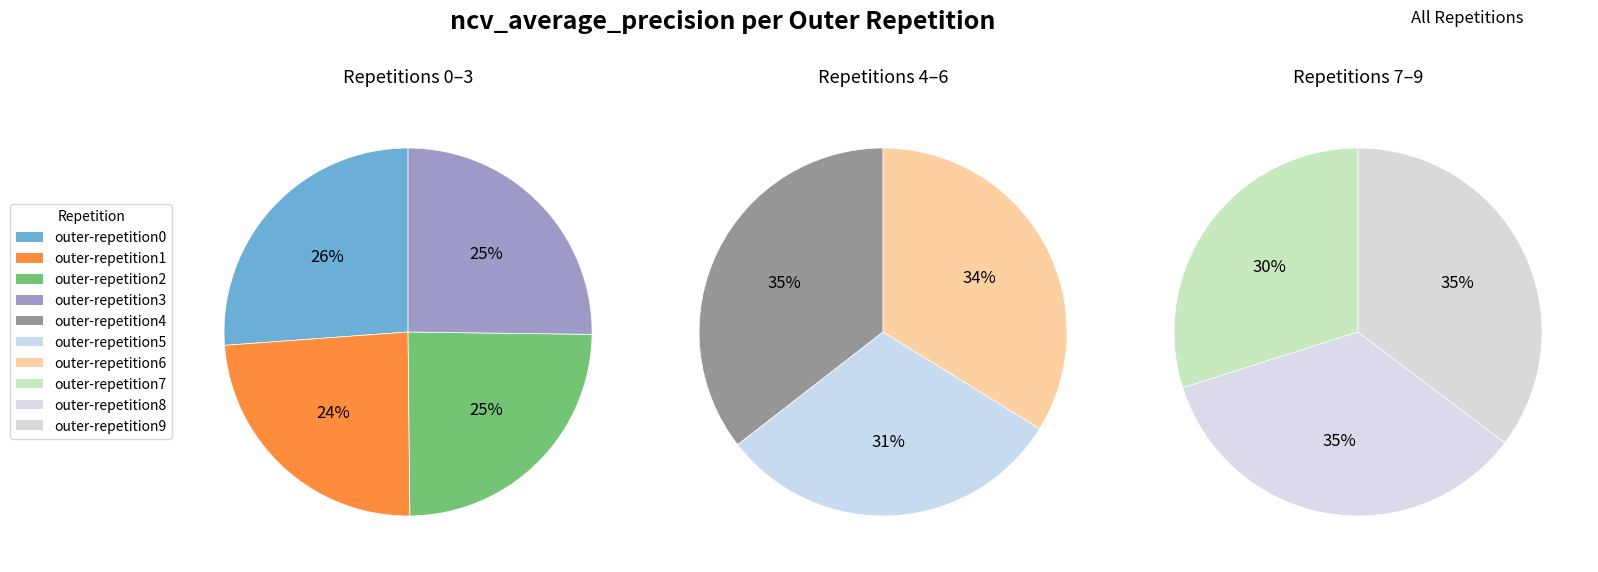

Which category has the biggest portion of the pie?

outer-repetition0